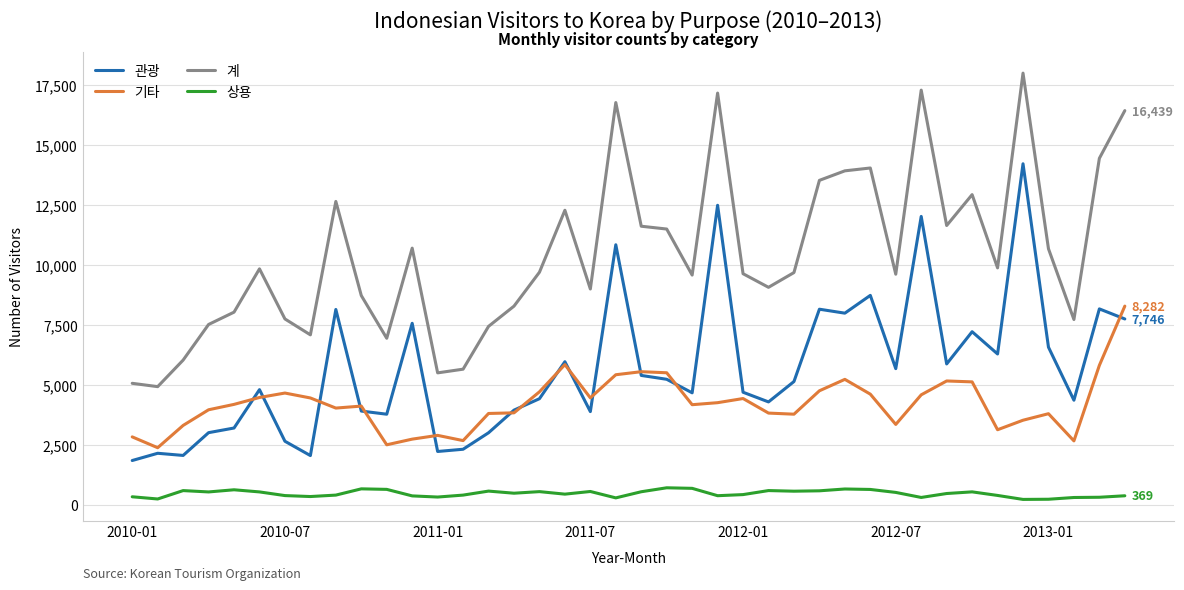

Which series has the widest spread of values?

계